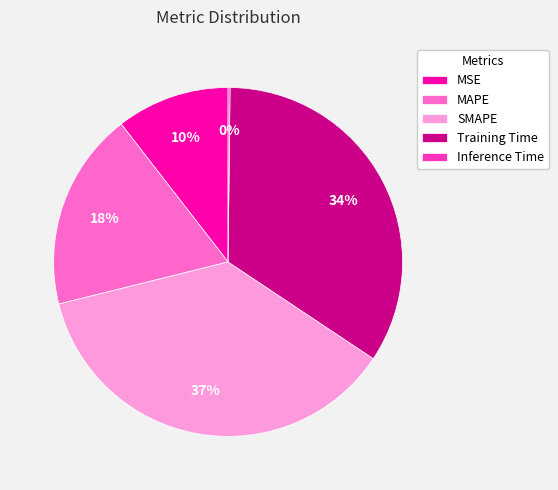

The SMAPE slice represents 45% of the pie. True or false?

False